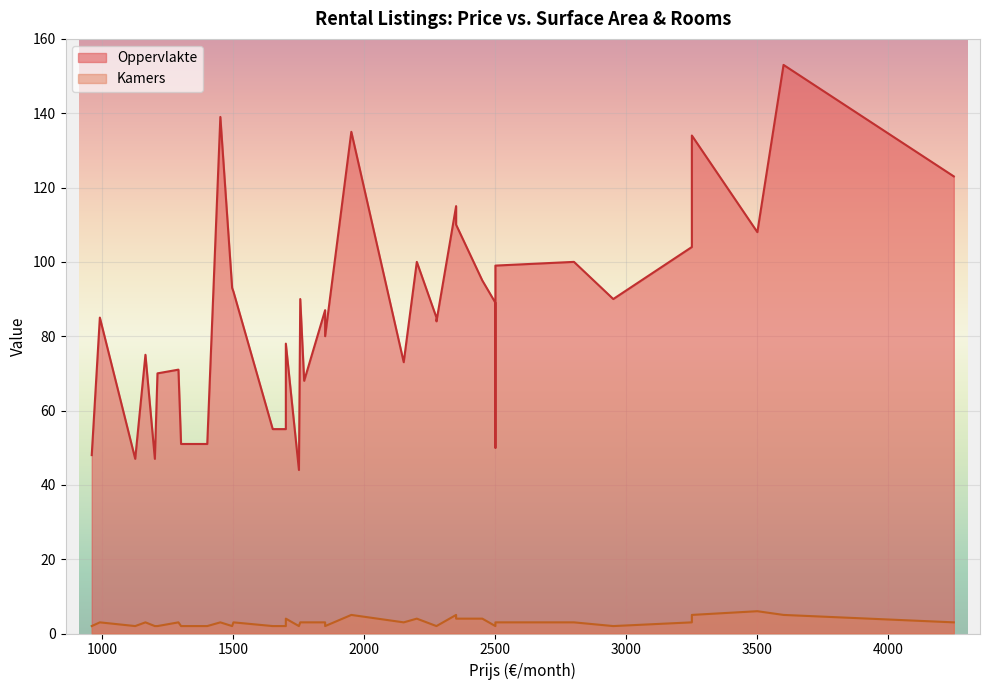

Which series changed the most between 2200 and 1164?

Oppervlakte